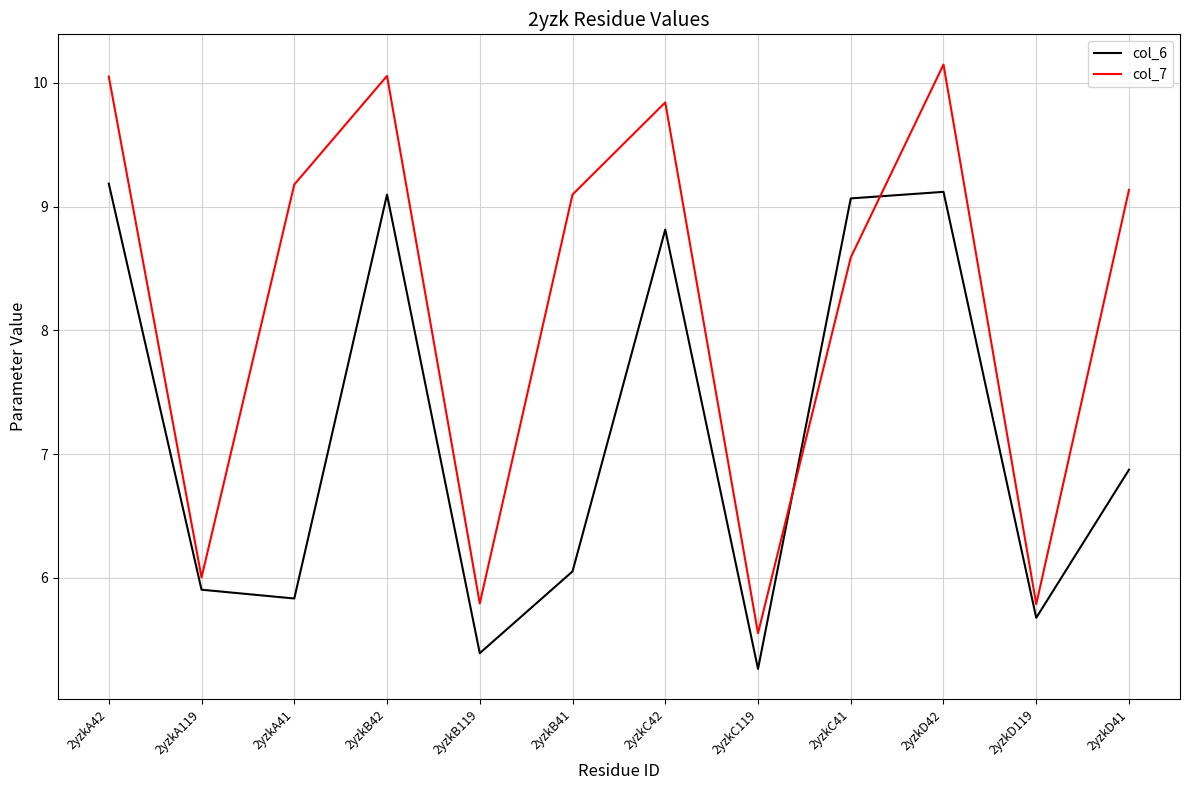

Where is the first local minimum for col_6?

2yzkA41